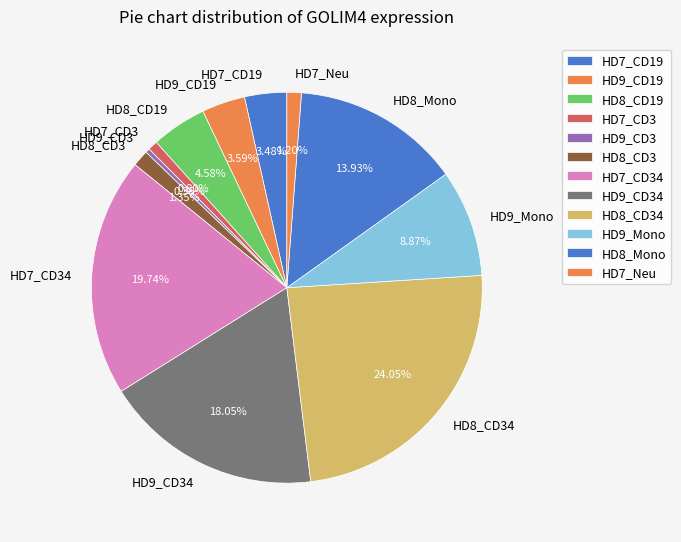

Combined, do HD8_CD19 and HD7_CD3 account for over 50%?

No